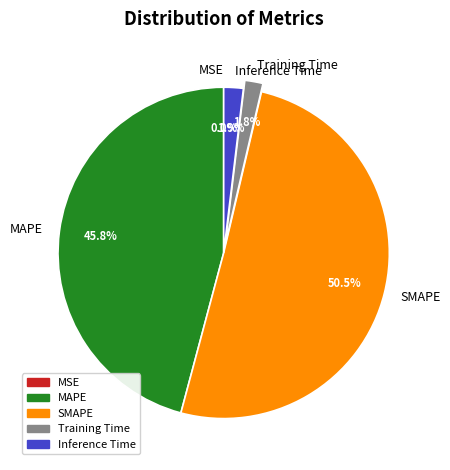

What is the largest slice in the pie chart?

SMAPE